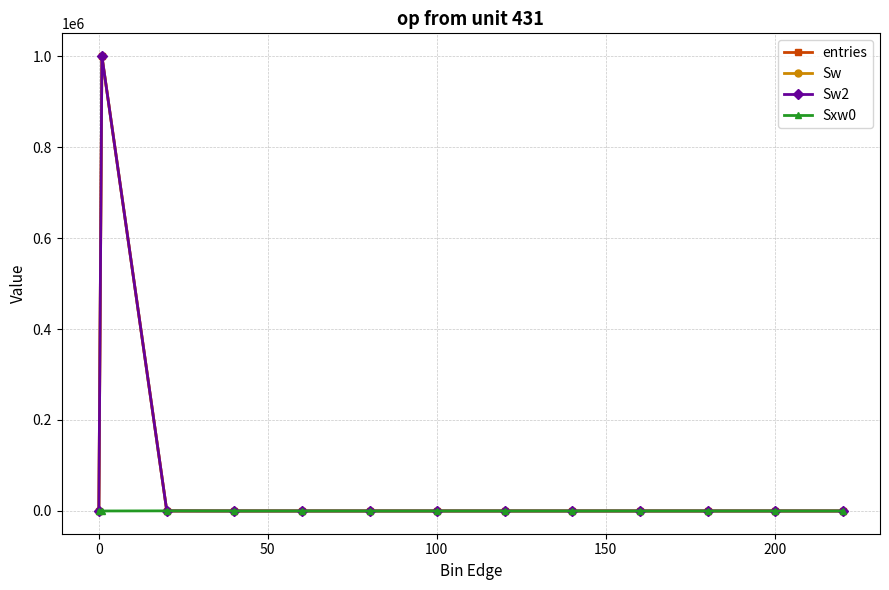

Which series has the largest total across all categories?

entries